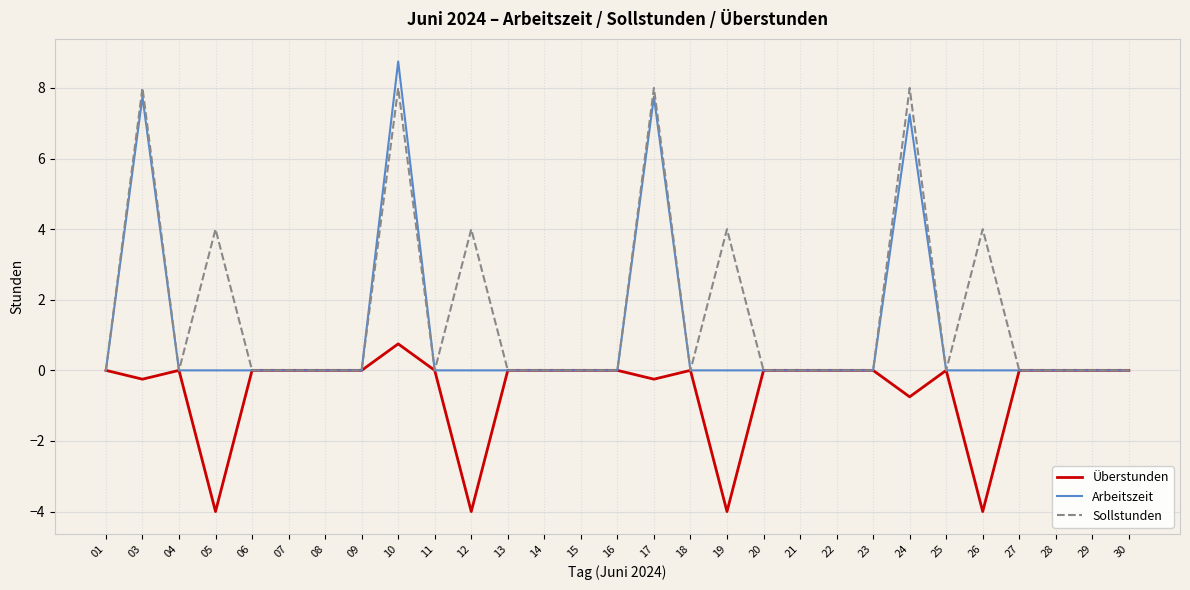

True or false: Arbeitszeit has more than 0 points higher than both neighbors.

True